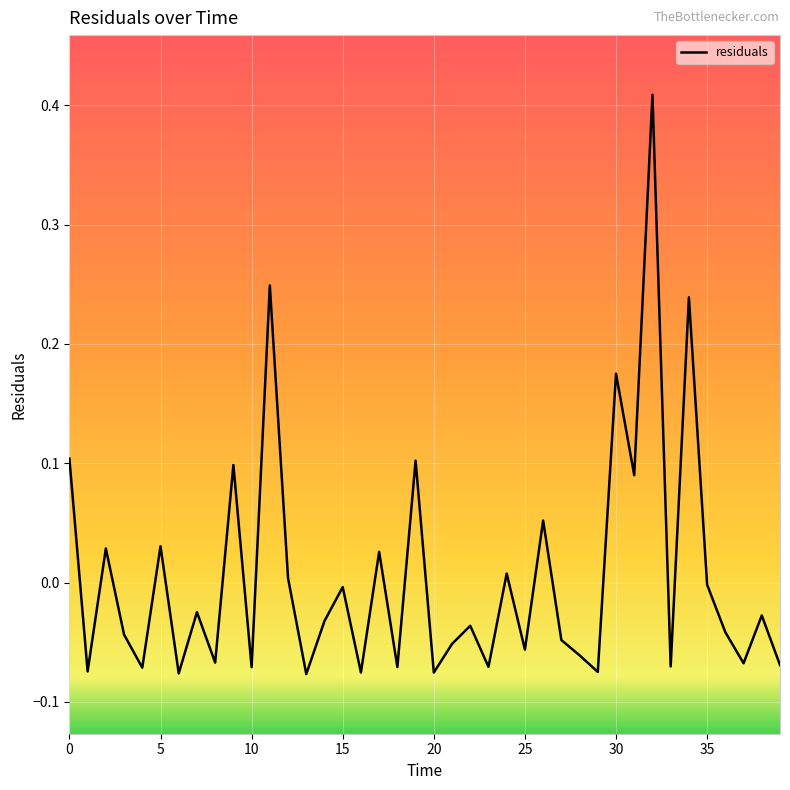

Where is the data nearest to the value 0?

35